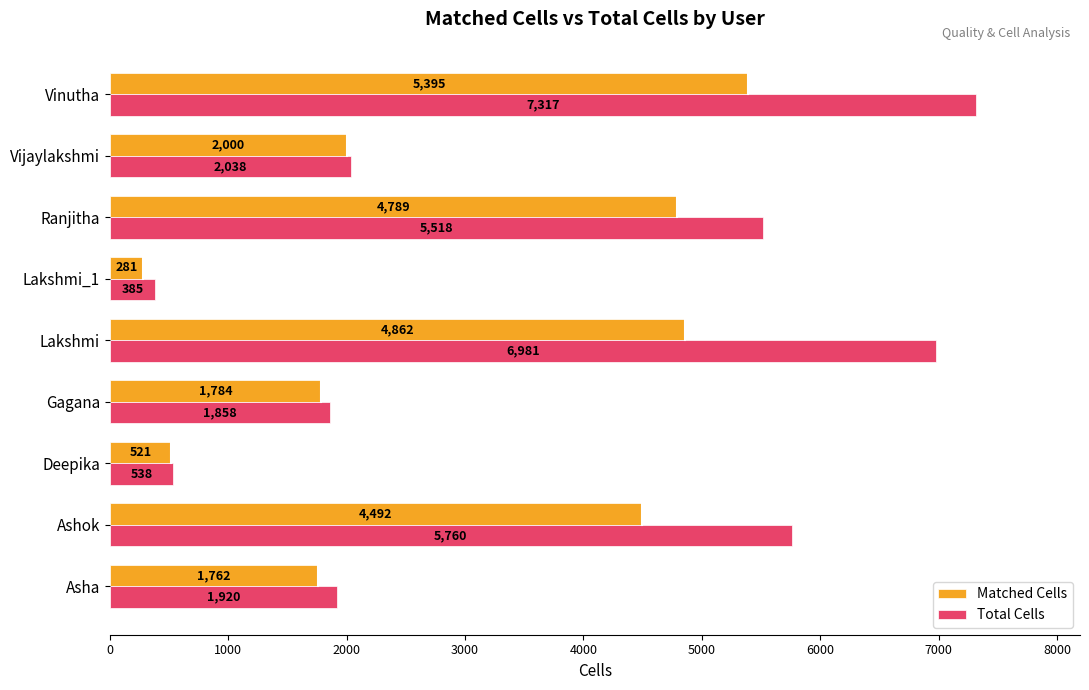

At how many categories does at least one series exceed 4690?

4